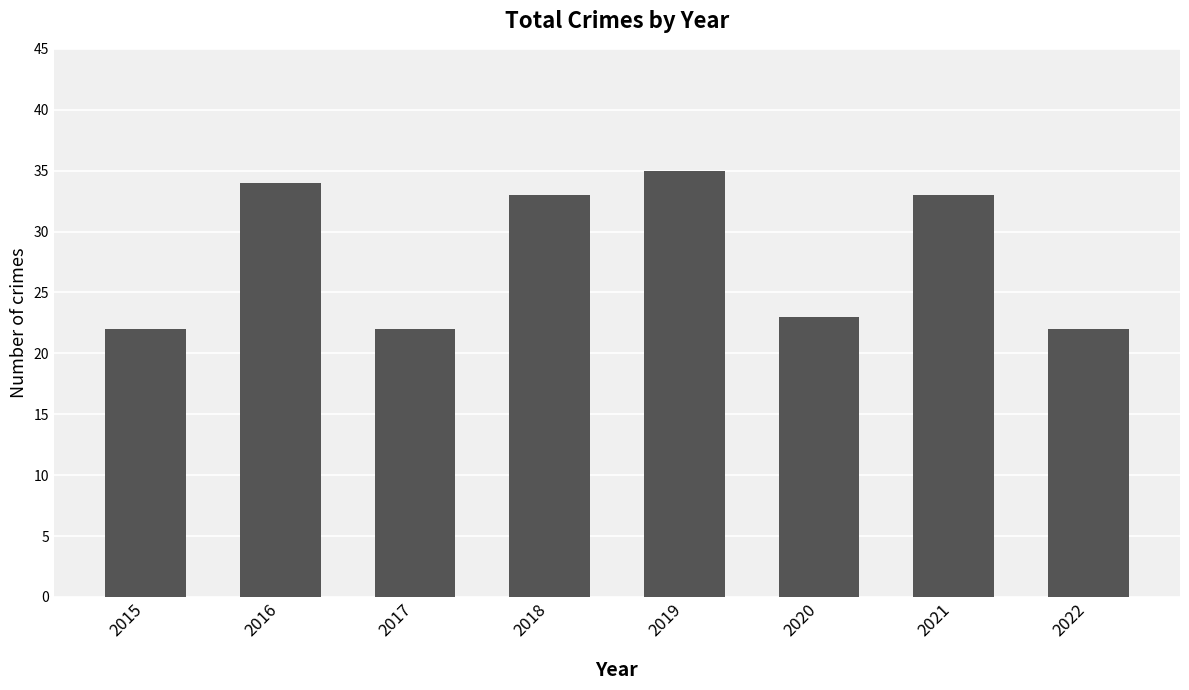

Approximately how many times larger is the value at 2017 compared to 2018?

0.7